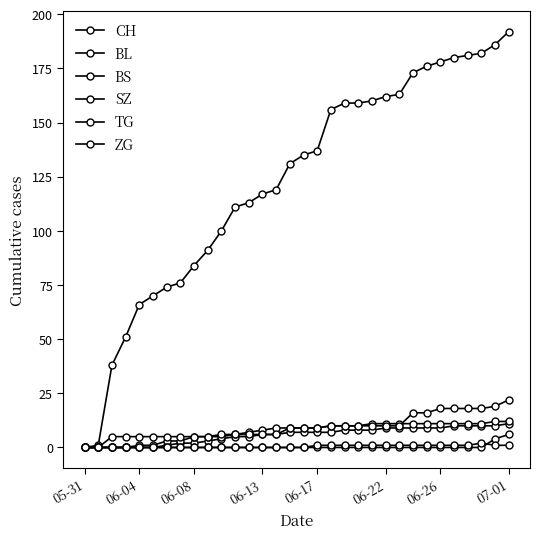

List the series in order of their peak value, lowest first.

TG, SZ, BL, BS, ZG, CH